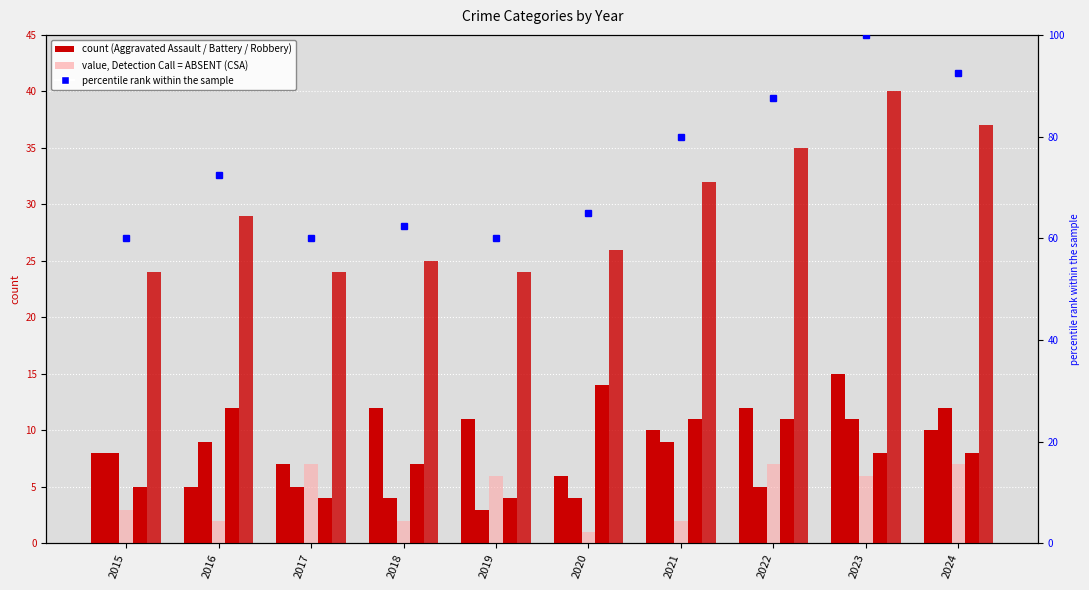

Reading left to right, list all the values displayed in this chart.

Aggravated Assault: 2015=8.0	2016=5.0	2017=7.0	2018=12.0	2019=11.0	2020=6.0	2021=10.0	2022=12.0	2023=15.0	2024=10.0
Aggravated Battery: 2015=8.0	2016=9.0	2017=5.0	2018=4.0	2019=3.0	2020=4.0	2021=9.0	2022=5.0	2023=11.0	2024=12.0
Criminal Sexual Assault: 2015=3.0	2016=2.0	2017=7.0	2018=2.0	2019=6.0	2020=1.0	2021=2.0	2022=7.0	2023=6.0	2024=7.0
Robbery: 2015=5.0	2016=12.0	2017=4.0	2018=7.0	2019=4.0	2020=14.0	2021=11.0	2022=11.0	2023=8.0	2024=8.0
Total: 2015=24.0	2016=29.0	2017=24.0	2018=25.0	2019=24.0	2020=26.0	2021=32.0	2022=35.0	2023=40.0	2024=37.0
percentile rank within the sample: 2015=60.0	2016=72.5	2017=60.0	2018=62.5	2019=60.0	2020=65.0	2021=80.0	2022=87.5	2023=100.0	2024=92.5